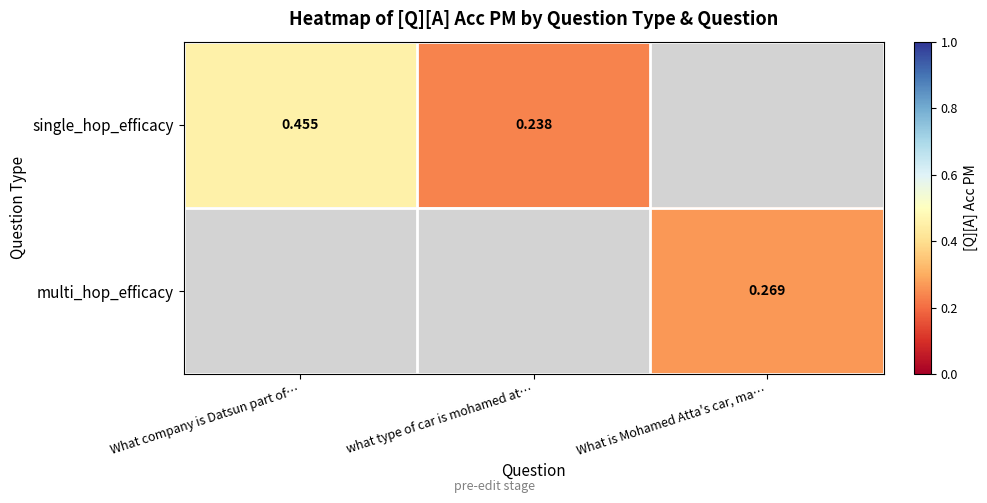

Which series has the widest spread of values?

single_hop_efficacy